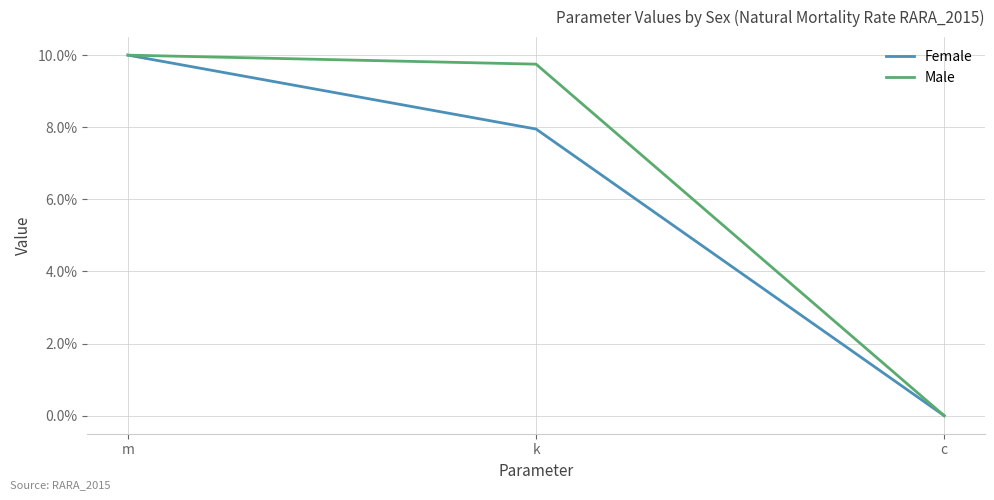

Rank the series by their maximum value, from lowest to highest.

Female, Male